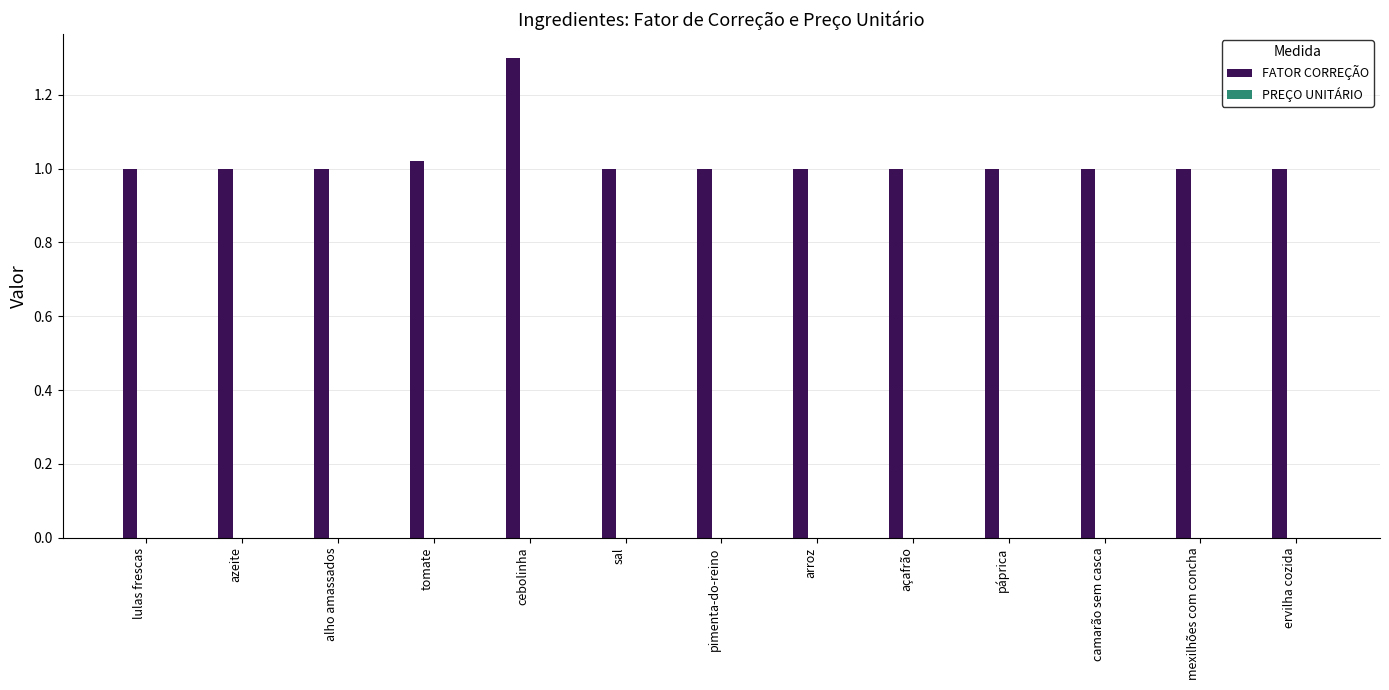

What is the label of the 10th bar from the left?

páprica